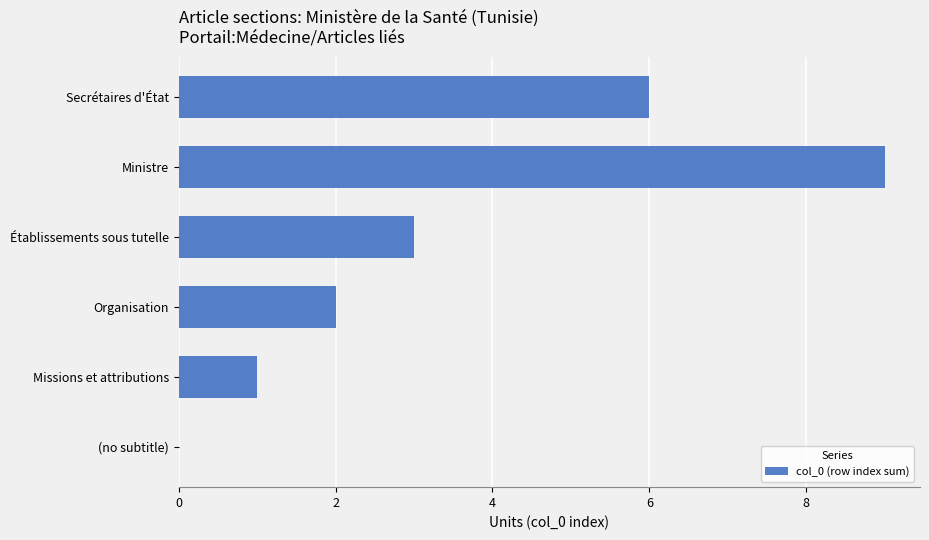

What is the sum of all values?

21